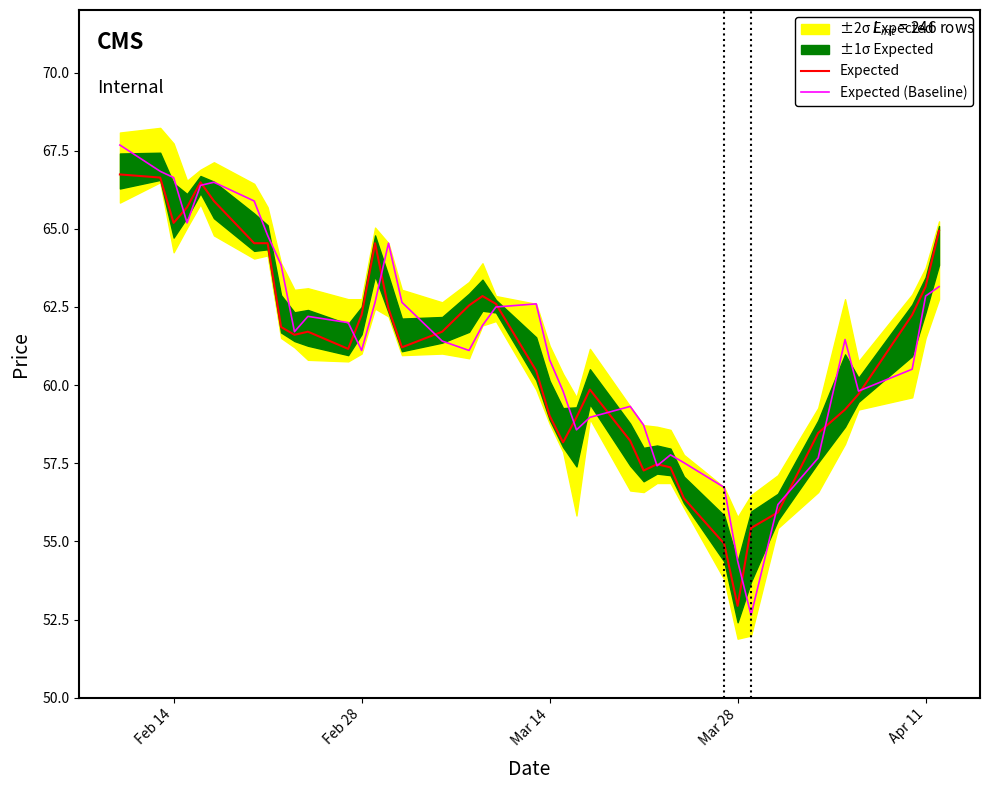

True or false: Expected has more than 0 interior local peaks.

True